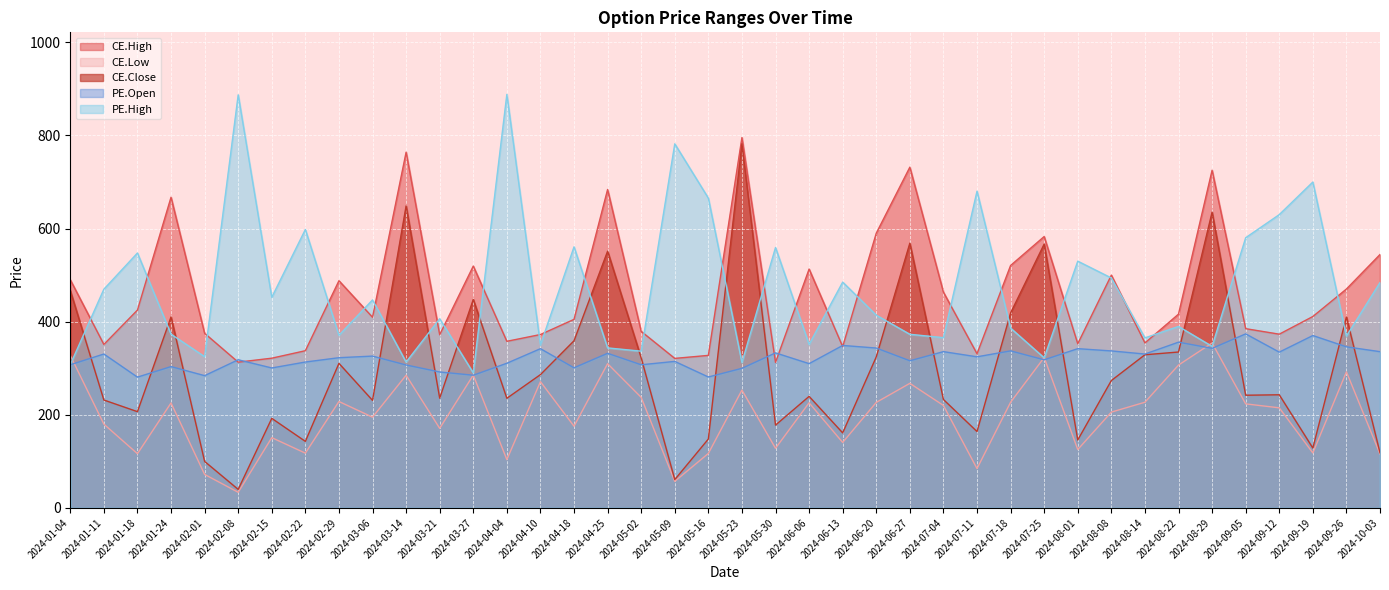

Does the chart display data point markers on the line(s)?

No